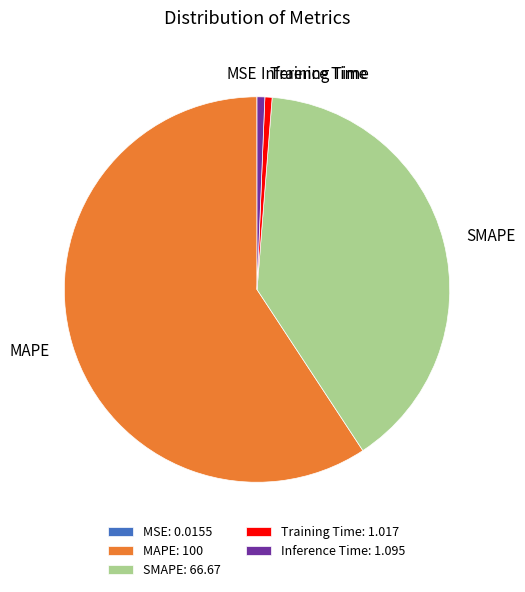

Does MAPE represent more than half of the total?

Yes